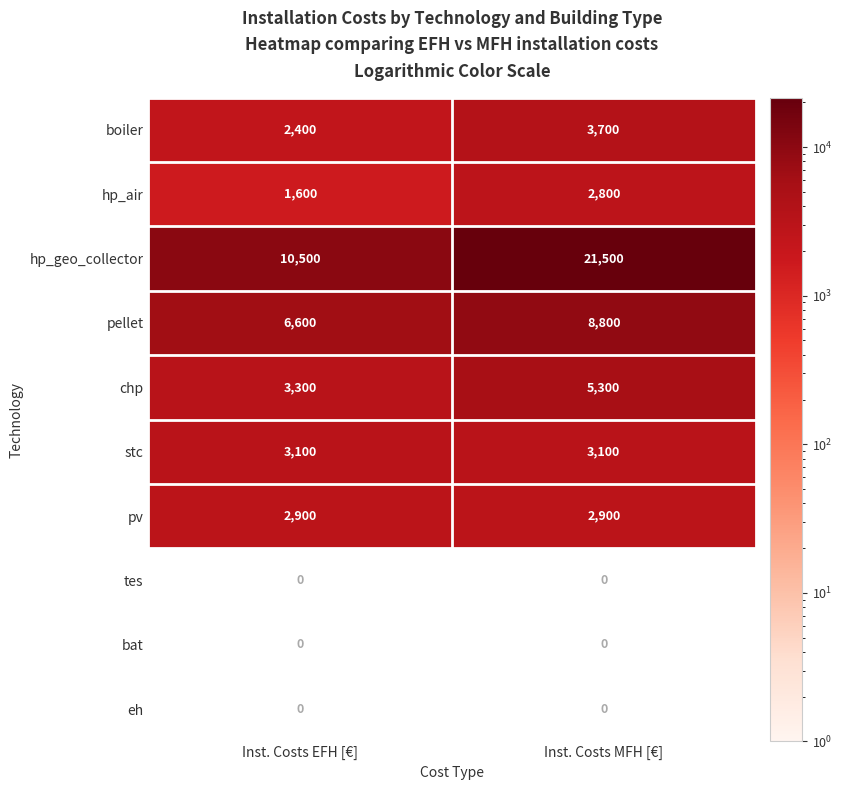

How many data points does each series have?

2